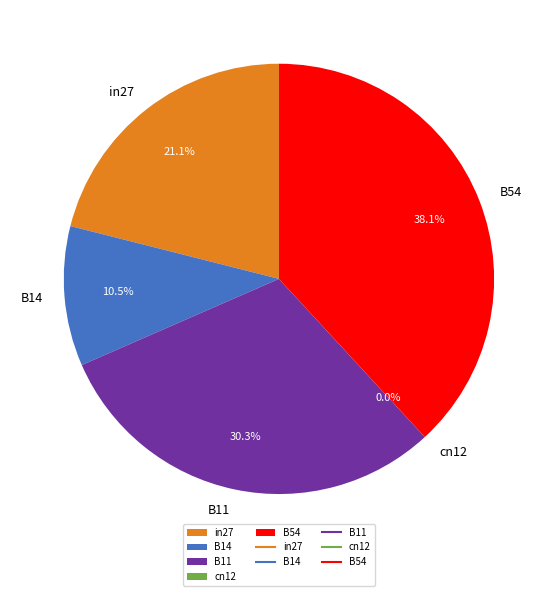

Is it true that B11 is 22% of the pie?

False